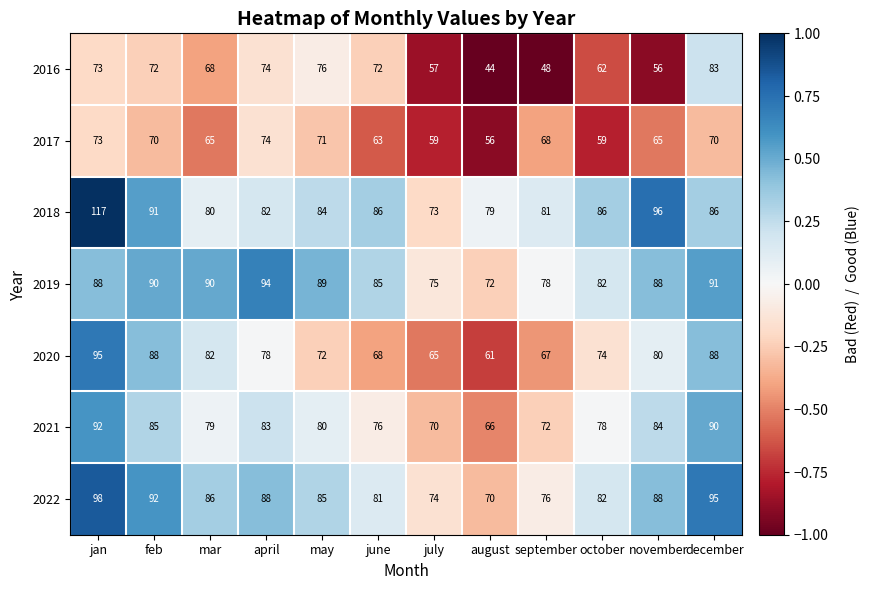

Which series has the widest spread of values?

2018